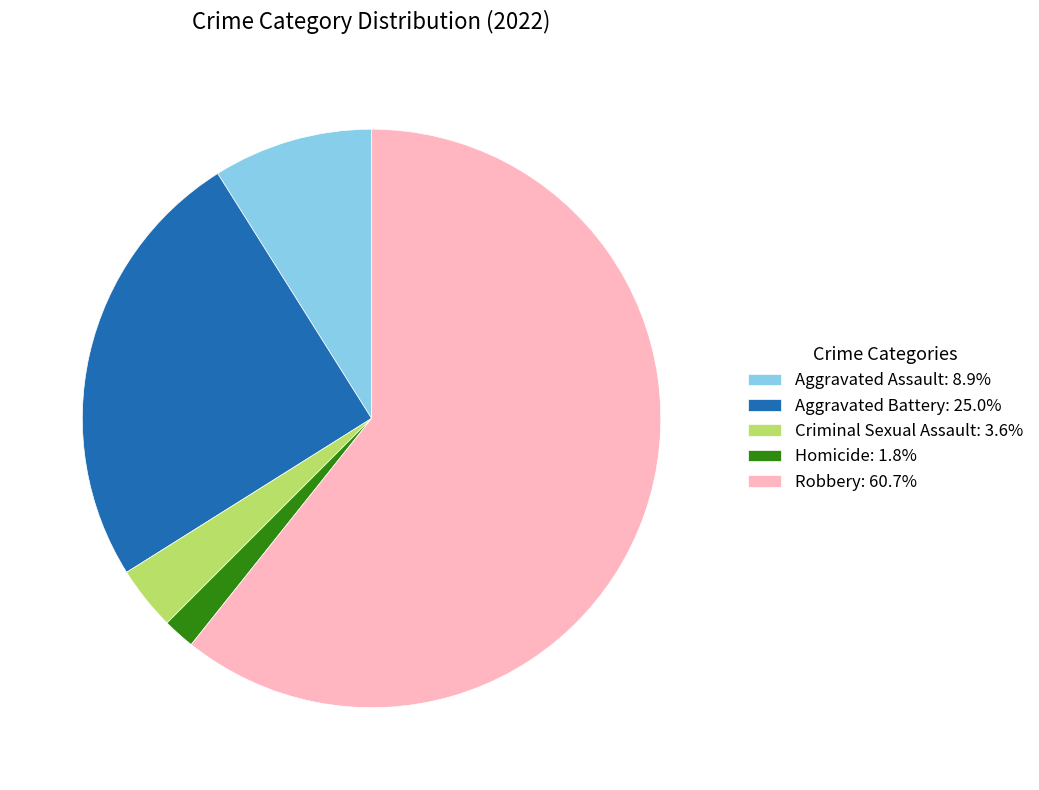

Is there a majority slice in this chart?

Yes